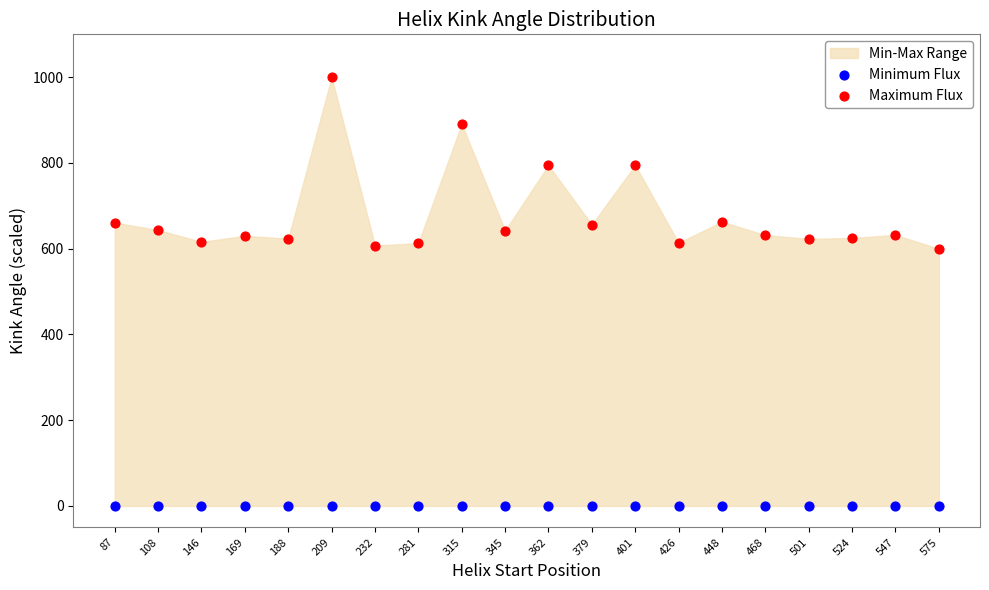

Which series contains the lowest Y value?

Minimum Flux